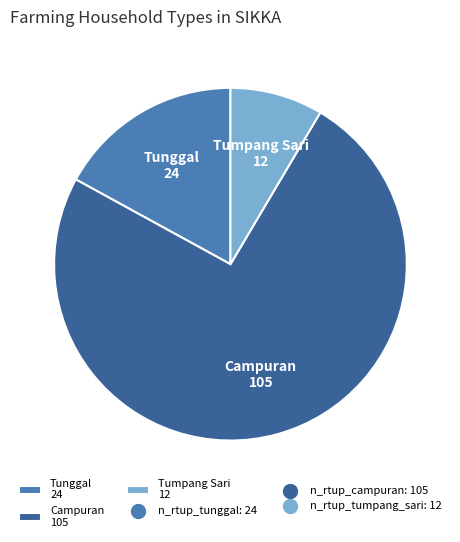

True or false: Tumpang Sari 12 accounts for 9% of the total.

True